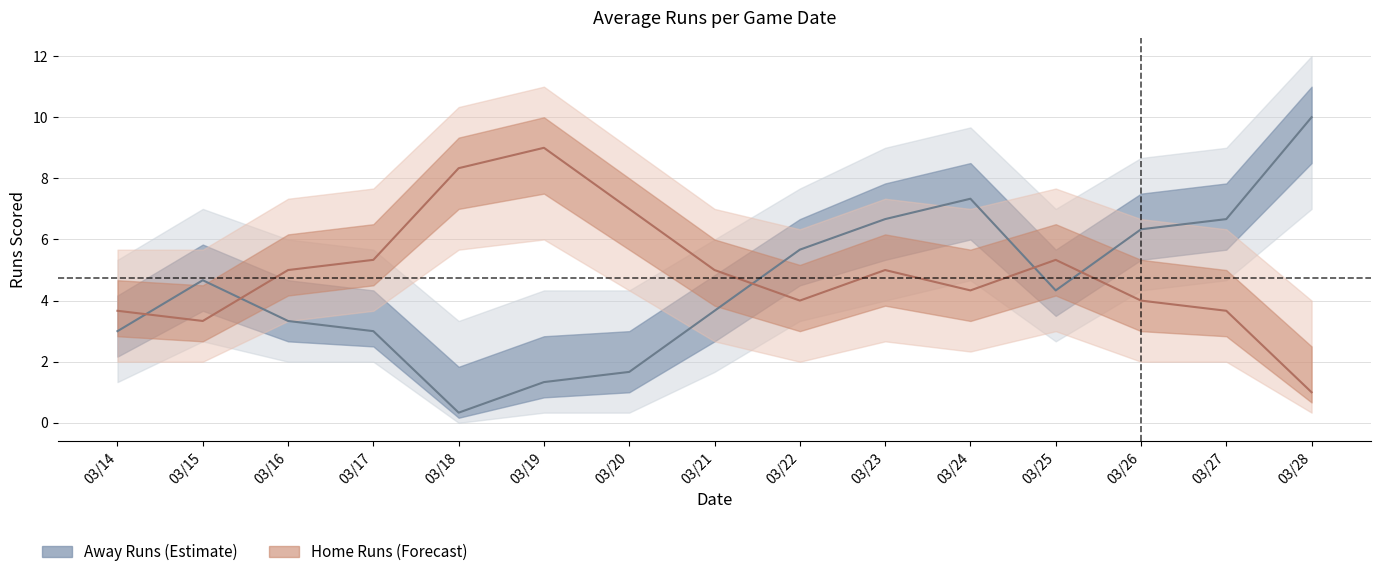

At which category is the sum across all series the highest?

03/23